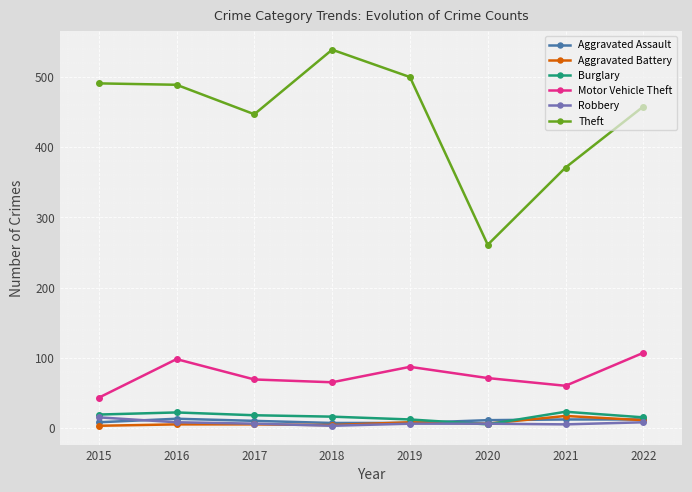

Is the value of Aggravated Battery at 2019 greater than the value of Theft at 2018?

No